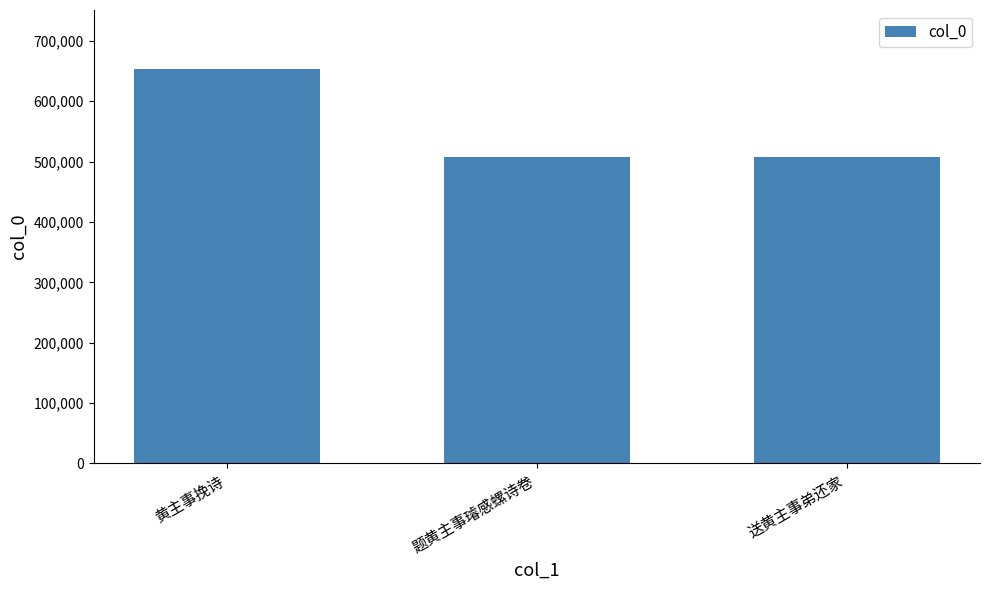

Which label corresponds to the largest value in the chart?

黄主事挽诗